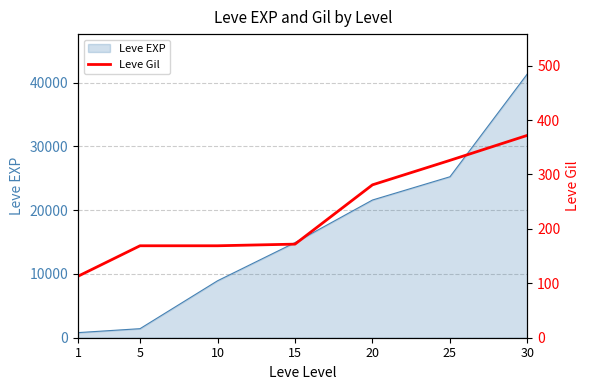

Rank the categories by value from lowest to highest.

1, 5, 10, 15, 20, 25, 30